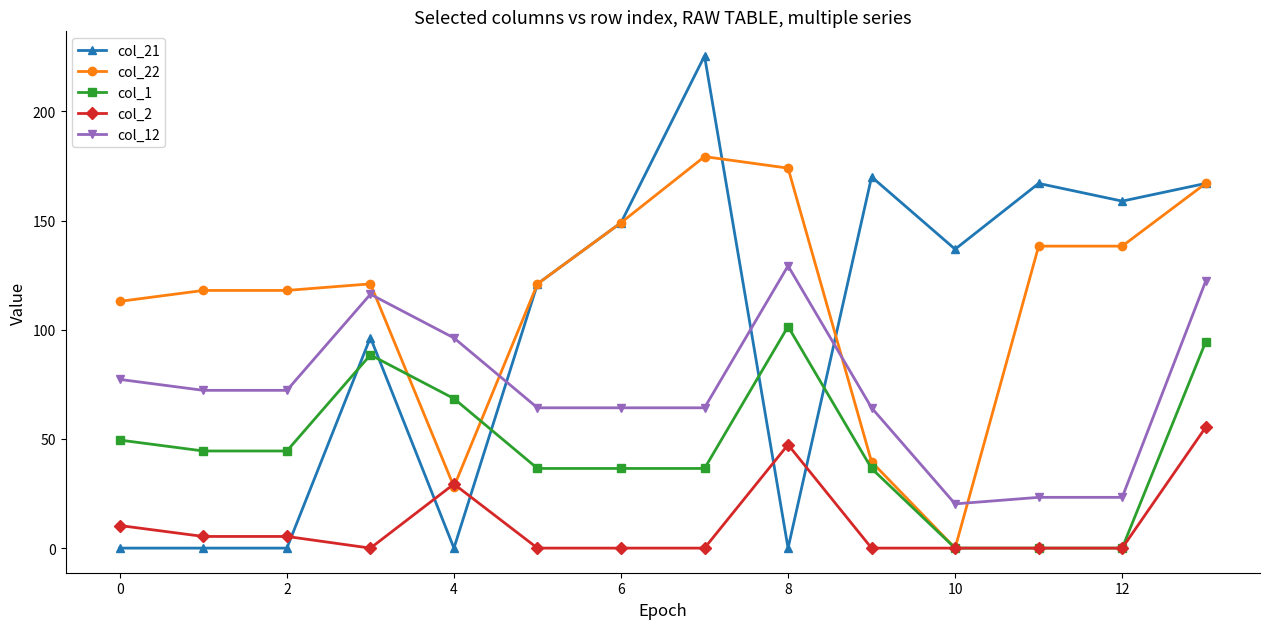

What is the value of the col_22 point at the 2nd from the left?

118.0